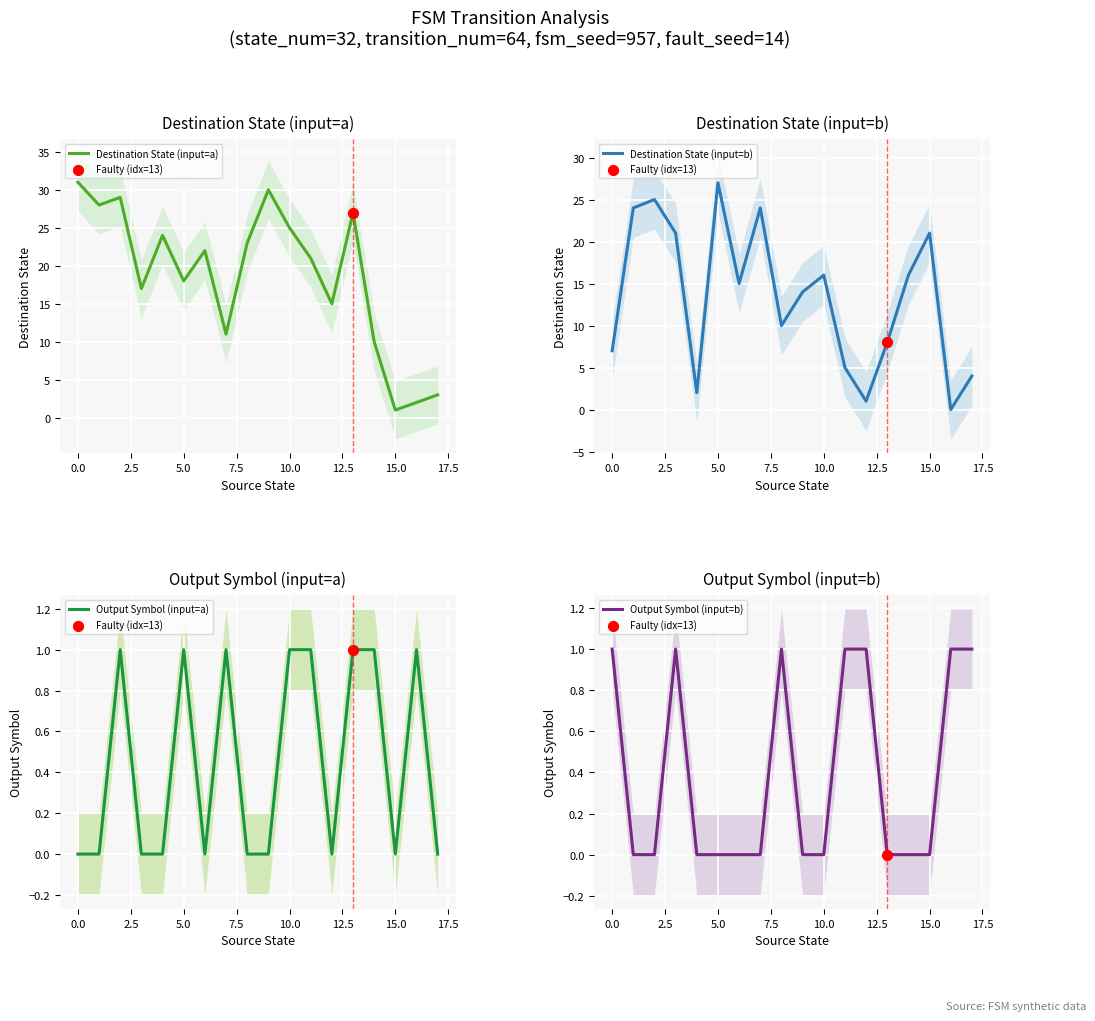

What are all the series names shown in the legend?

Destination State (input=a), Destination State (input=b), Output Symbol (input=a), Output Symbol (input=b)